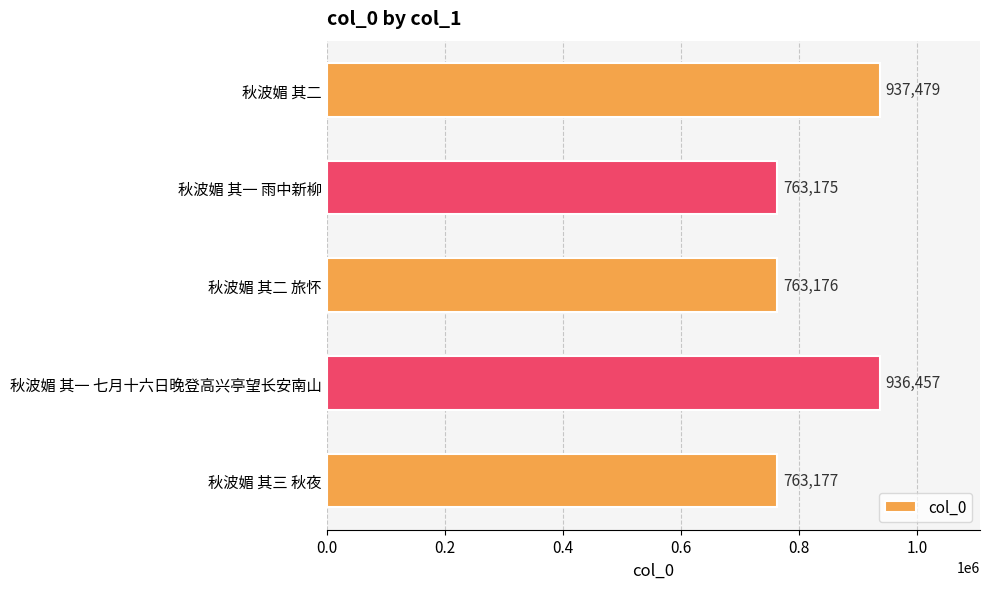

At which label is the value closest to 850327?

秋波媚 其一 七月十六日晚登高兴亭望长安南山